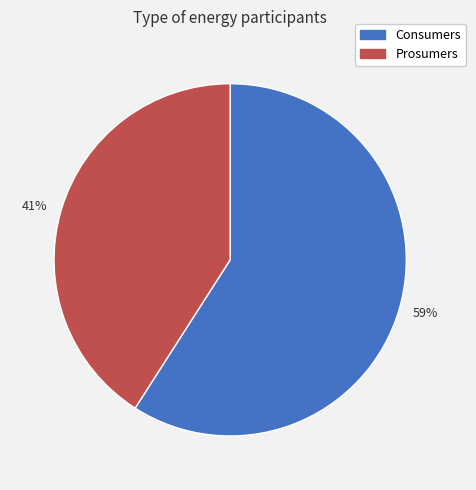

Approximately how many times larger is the value at 59% compared to 41%?

1.4